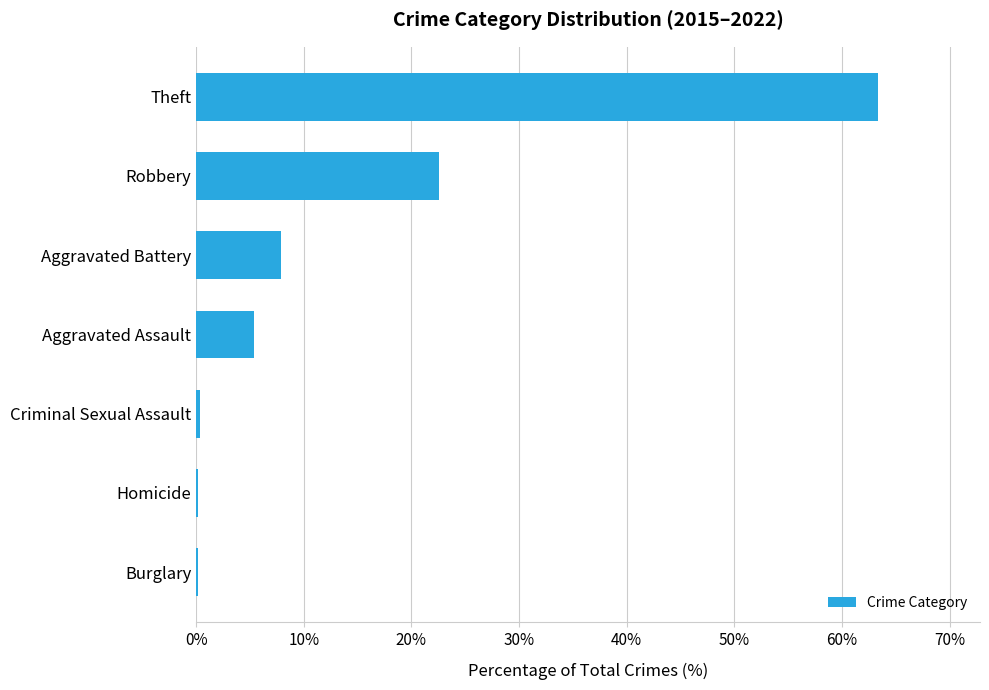

How many values exceed 5?

4